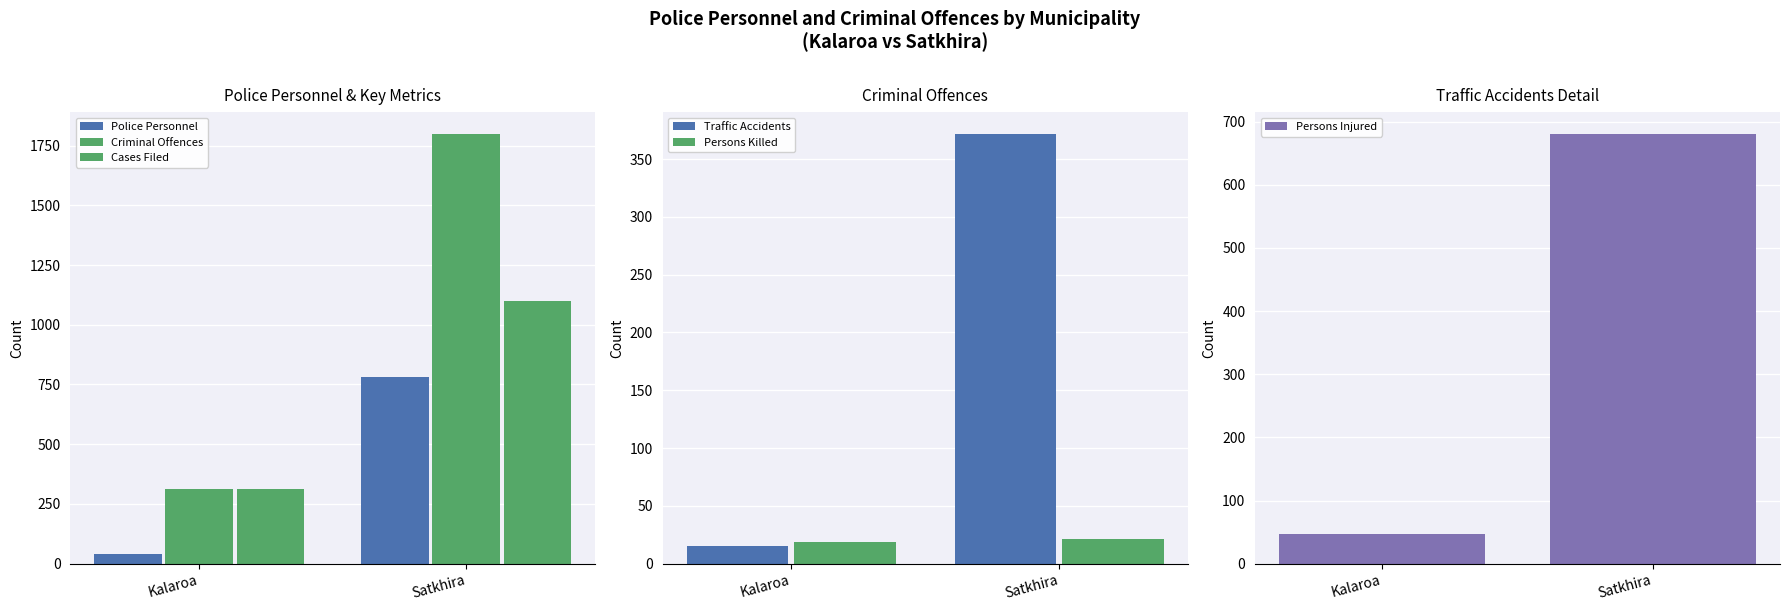

What is the minimum value for Traffic Accidents?

15